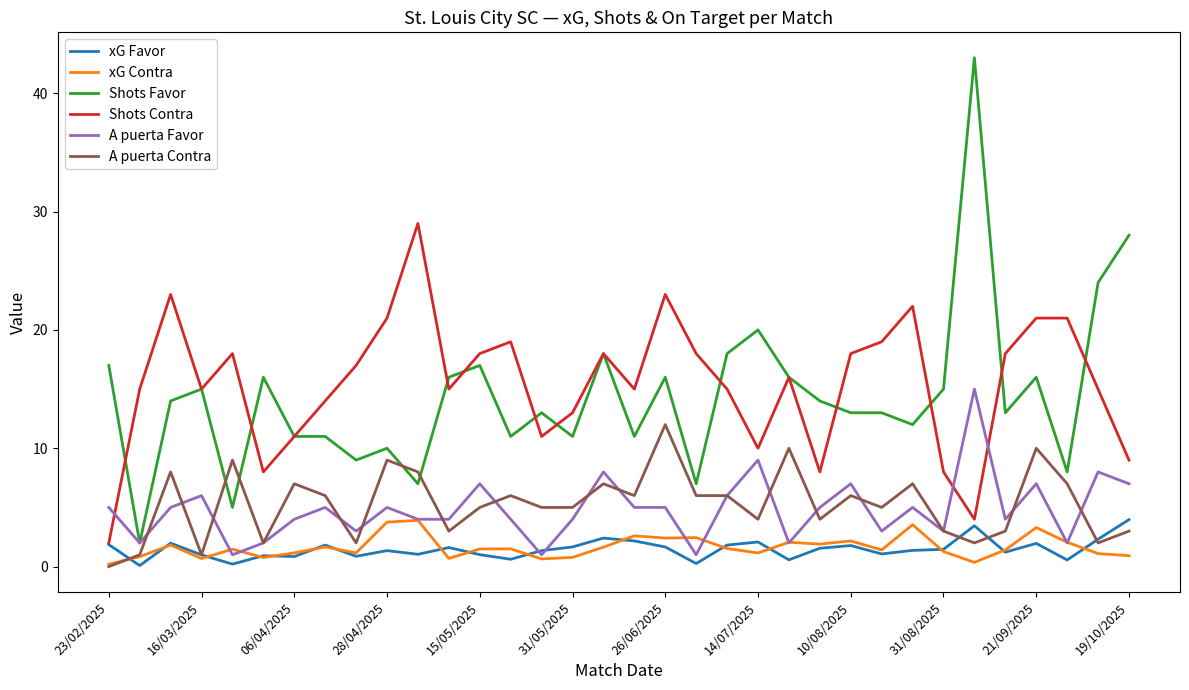

What is the maximum value shown in the chart?

43.0